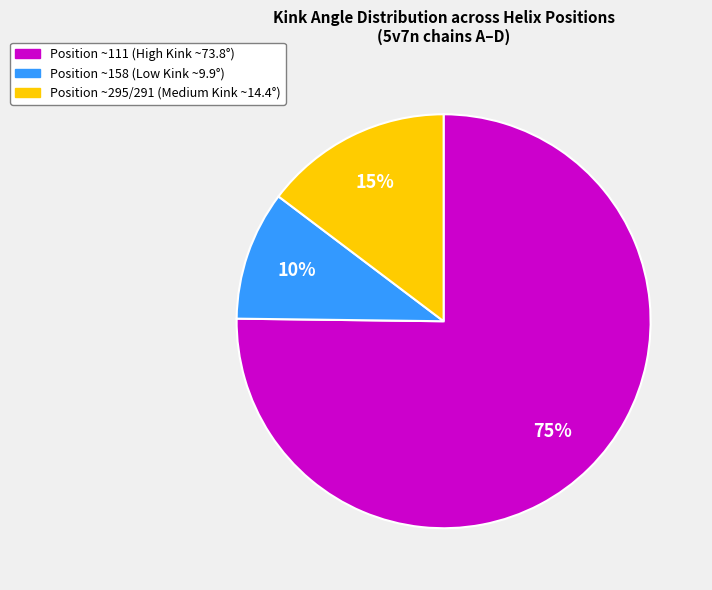

Which has a higher value, Position ~158 (Low Kink ~9.9°) or Position ~111 (High Kink ~73.8°)?

Position ~111 (High Kink ~73.8°)